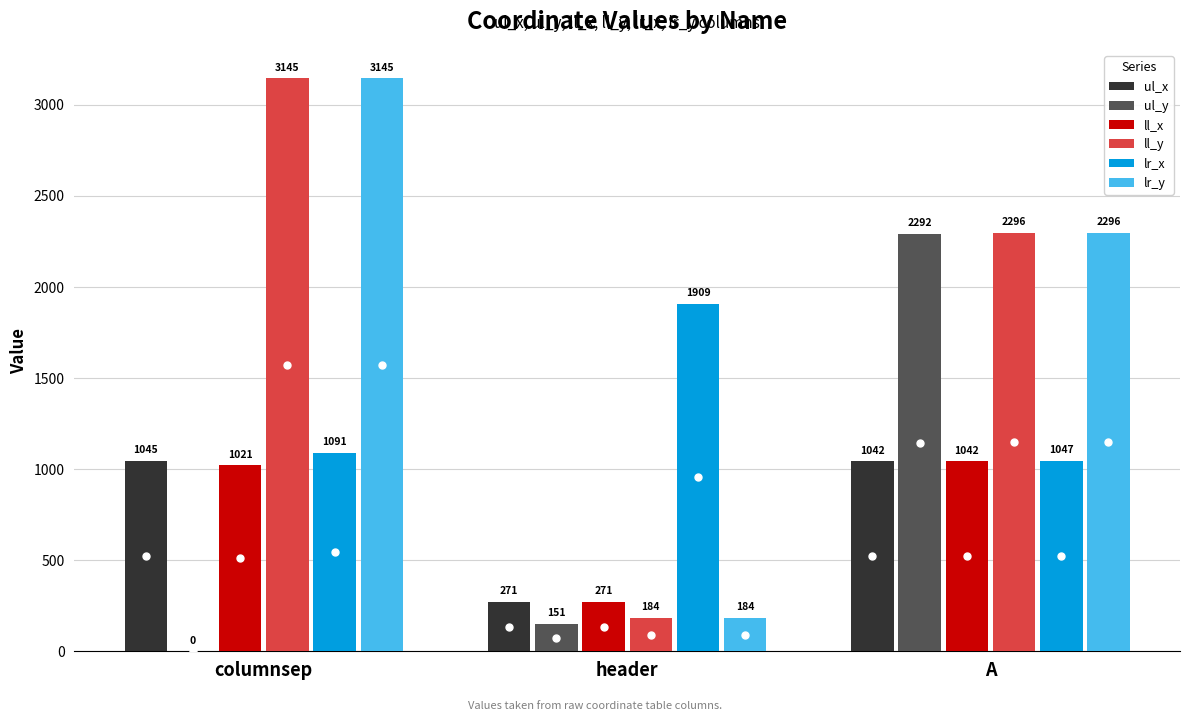

Count the number of data series in this chart.

6